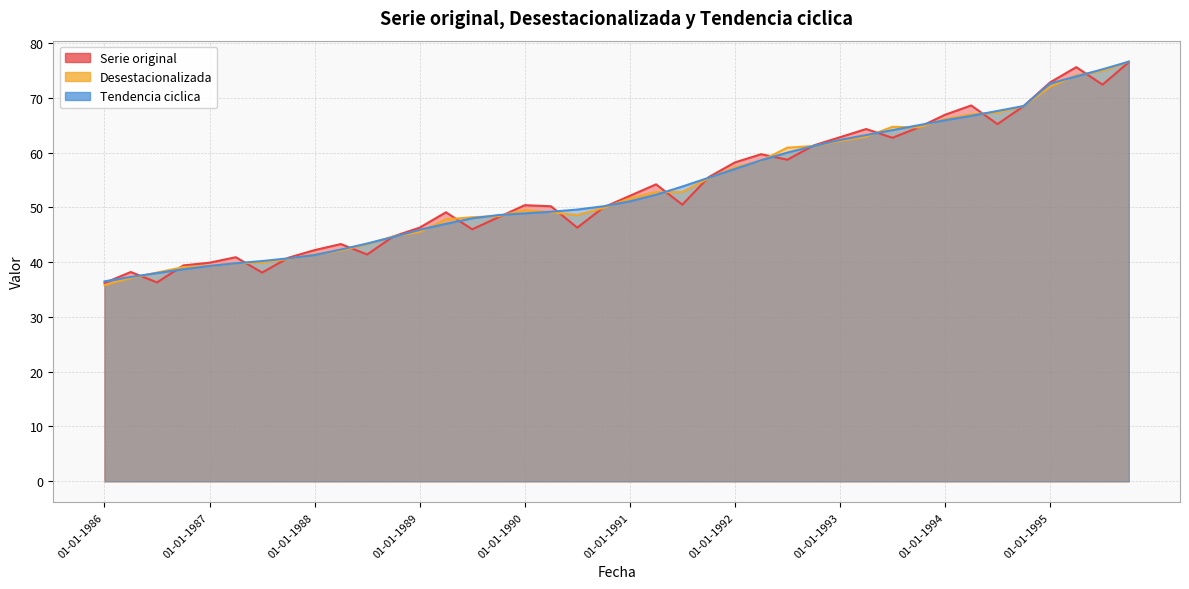

What is the difference between the Serie original values at 01-07-1991 and 01-07-1993?

12.2